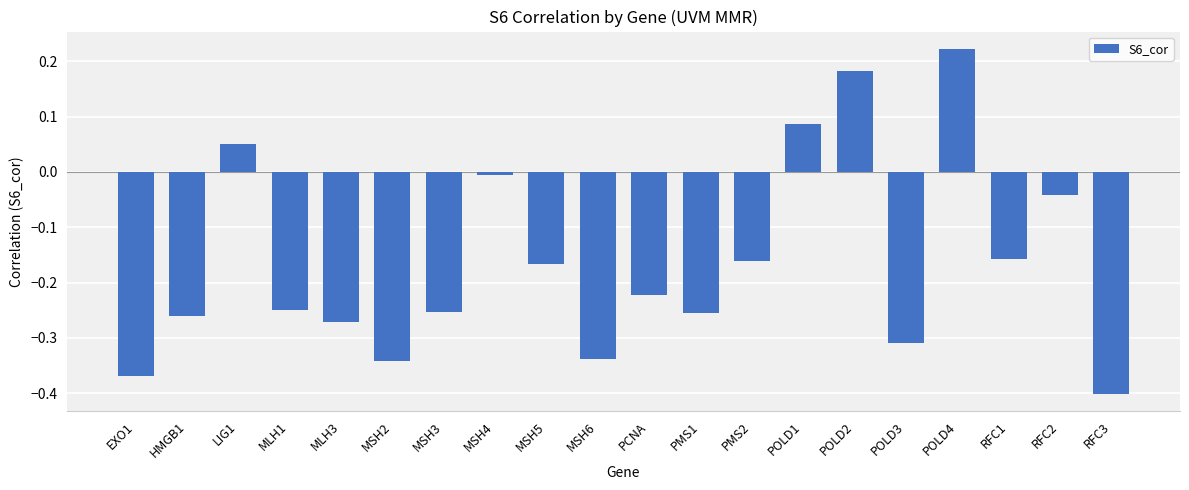

What position from the right is MLH1?

17